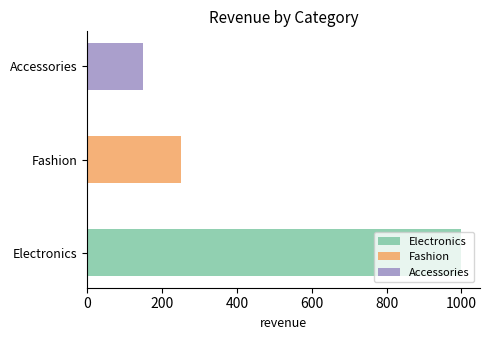

Count the number of values greater than 250.

1